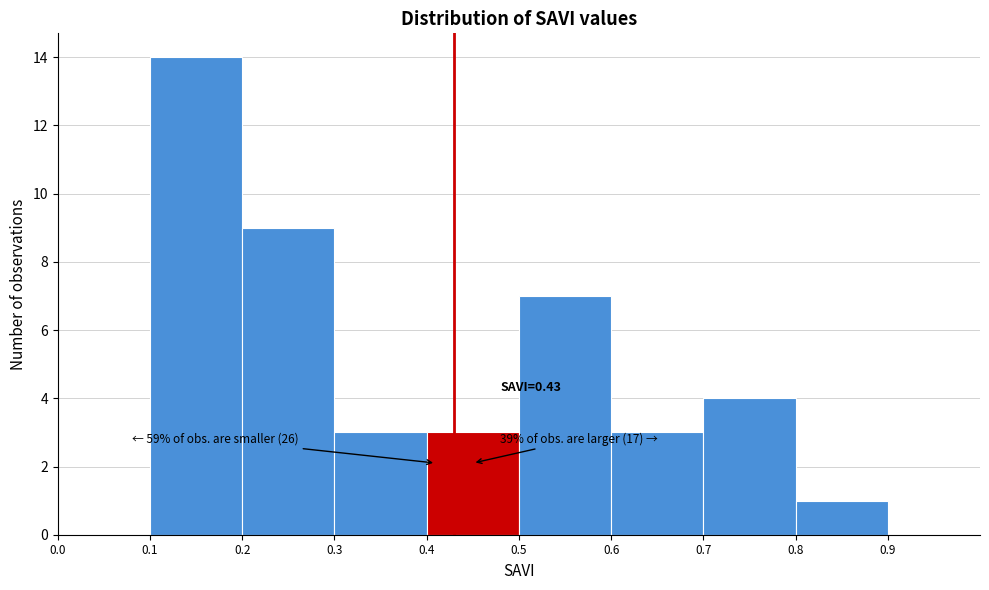

Which range on the x-axis has the tallest bar?

0.1 to 0.2